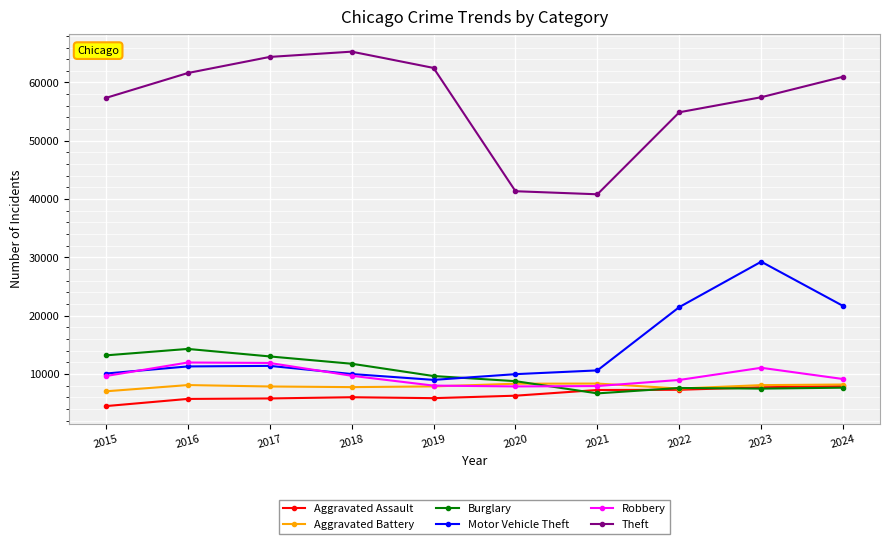

What is the difference between the second highest and second lowest values in the Aggravated Battery series?

828